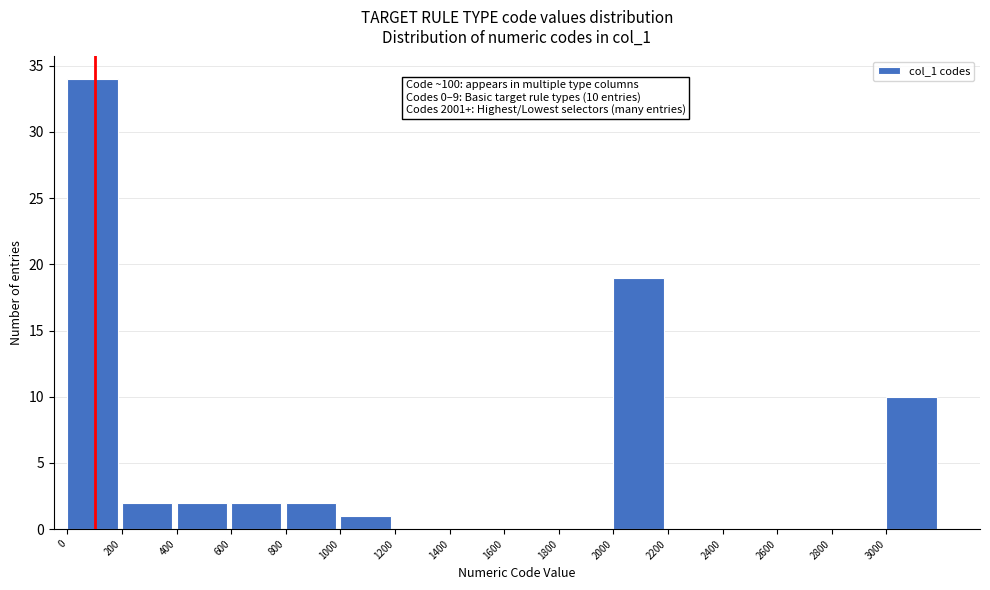

Over which range of the x-axis is the bar tallest?

0 to 200